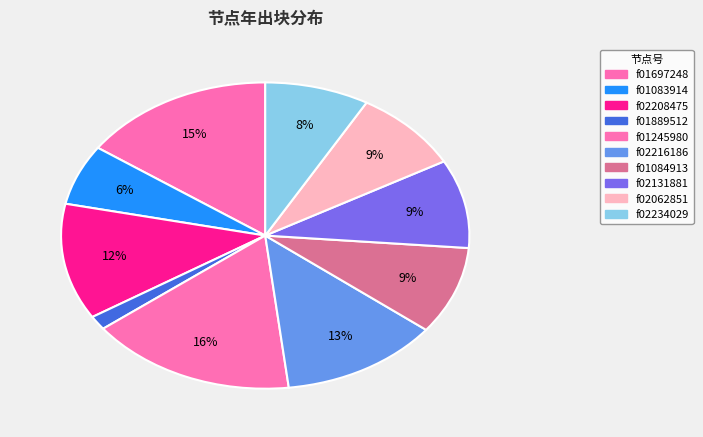

How many segments does this pie chart have?

10